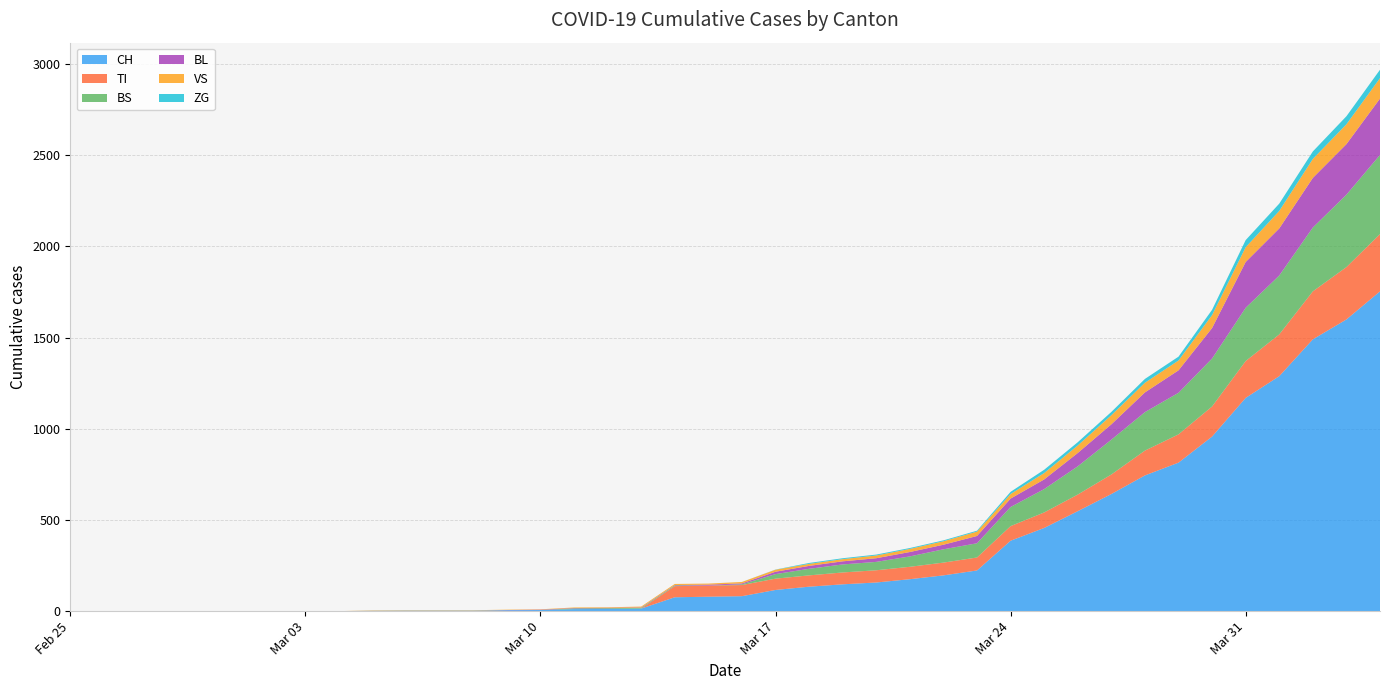

Reading left to right, transcribe all the data shown in this chart.

CH: 0	0	0	0	0	0	0	0	0	2	3	3	3	5	6	11	12	14	76	79	82	116	134	147	157	175	196	223	386	456	548	642	744	814	957	1169	1288	1490	1599	1753
TI: 0	0	0	0	0	0	0	0	0	0	0	0	0	0	0	0	0	0	61	61	61	62	62	65	67	68	70	71	80	85	91	107	136	155	165	202	229	263	287	314
BS: 0	0	0	0	0	0	0	0	0	0	0	0	0	0	0	4	4	4	4	0	4	25	36	44	46	57	73	78	105	128	155	191	211	228	263	292	323	350	397	434
BL: 0	0	0	0	0	0	0	0	0	0	0	0	0	1	2	2	2	2	2	5	5	13	16	17	20	24	25	40	46	53	73	84	108	123	167	251	258	272	277	309
VS: 0	0	0	0	0	0	0	0	0	2	2	2	2	2	2	3	3	5	6	6	8	11	11	12	15	17	19	24	25	35	41	50	53	54	71	81	96	104	109	112
ZG: 0	0	0	0	0	0	0	0	0	0	0	0	0	0	0	0	0	0	0	0	0	1	5	5	5	5	5	5	12	18	18	18	21	21	29	39	40	41	44	46